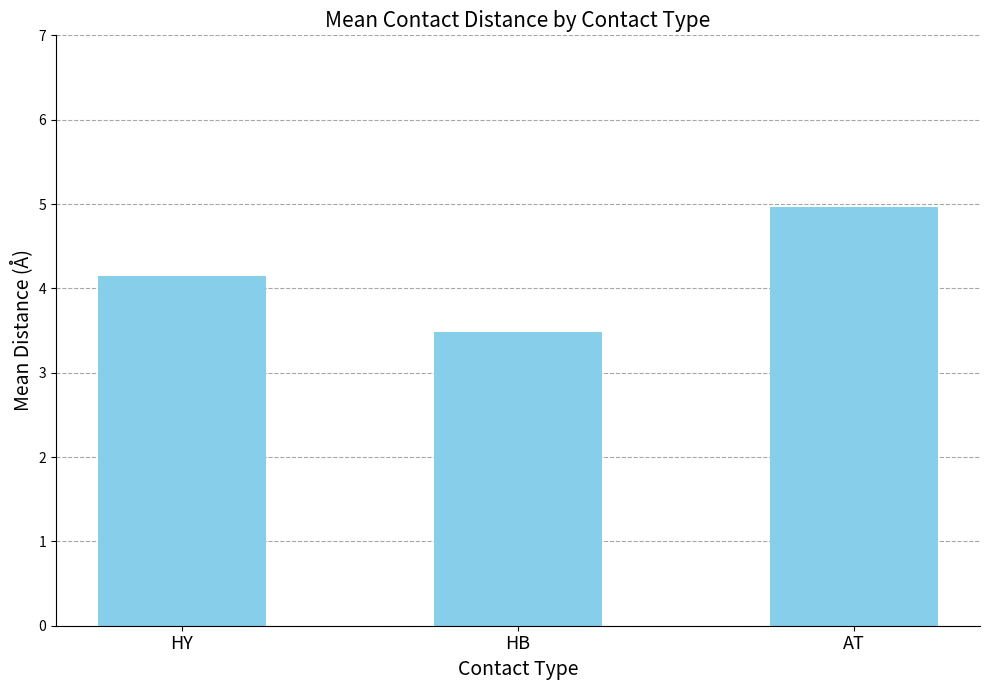

What is the change in value from HY to HB?

-0.7